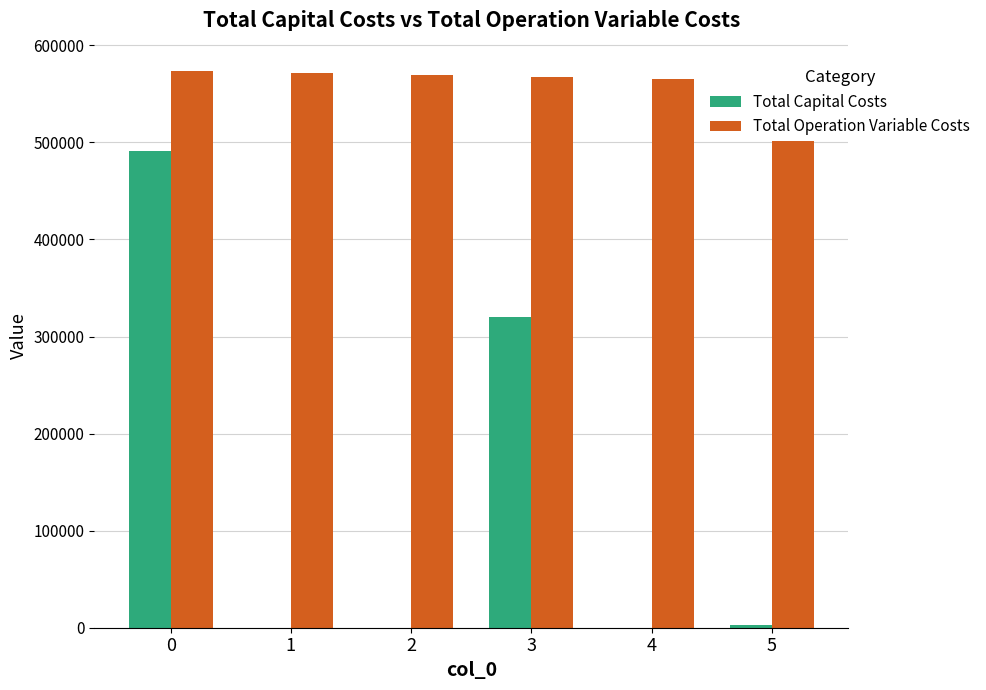

The Total Capital Costs series shows 182543.2 at 1. True or false?

False